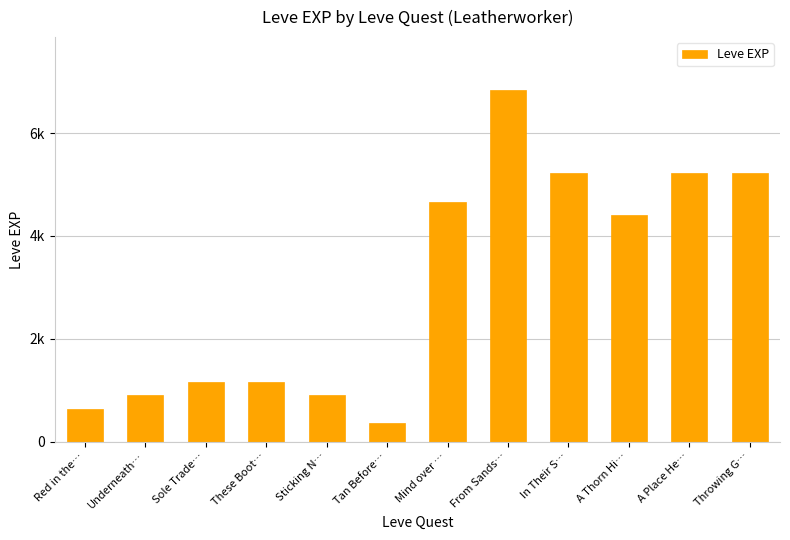

Where does the data first go above 4410?

Mind over …